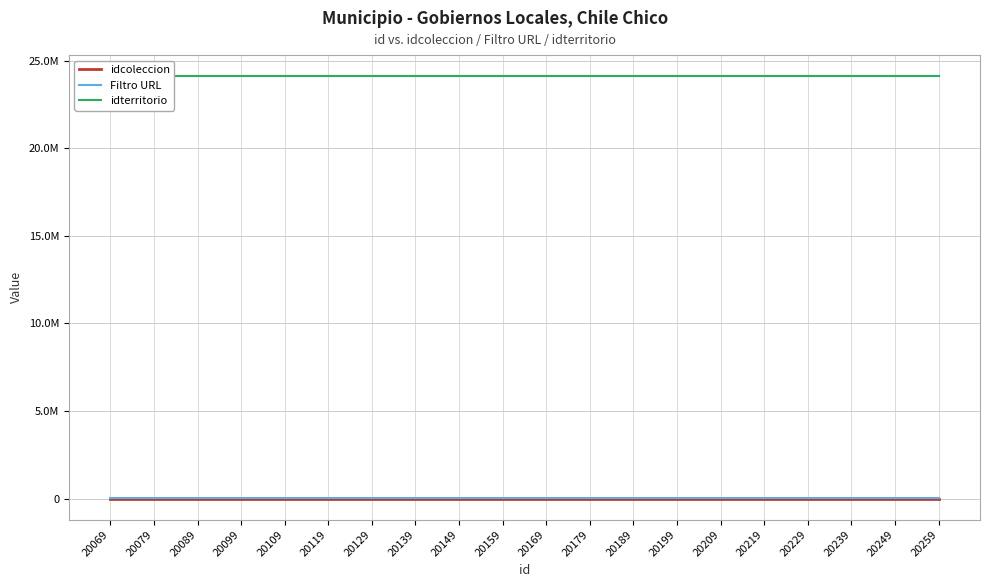

What is the difference between the highest and lowest values at 20129?

24111161